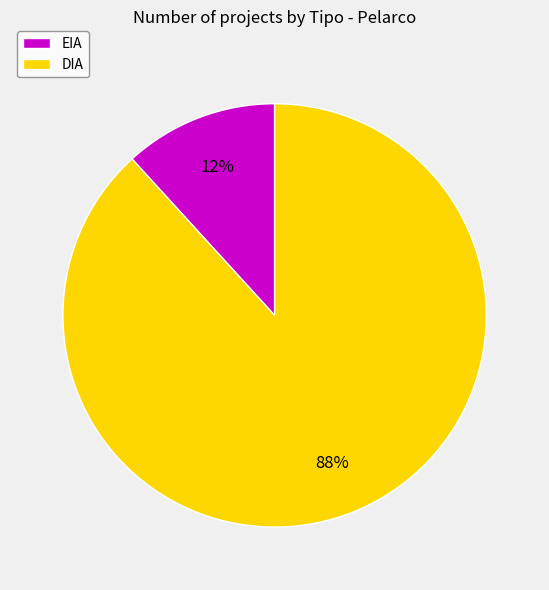

To the nearest percent, what is the difference between the largest and smallest slice percentages?

76%